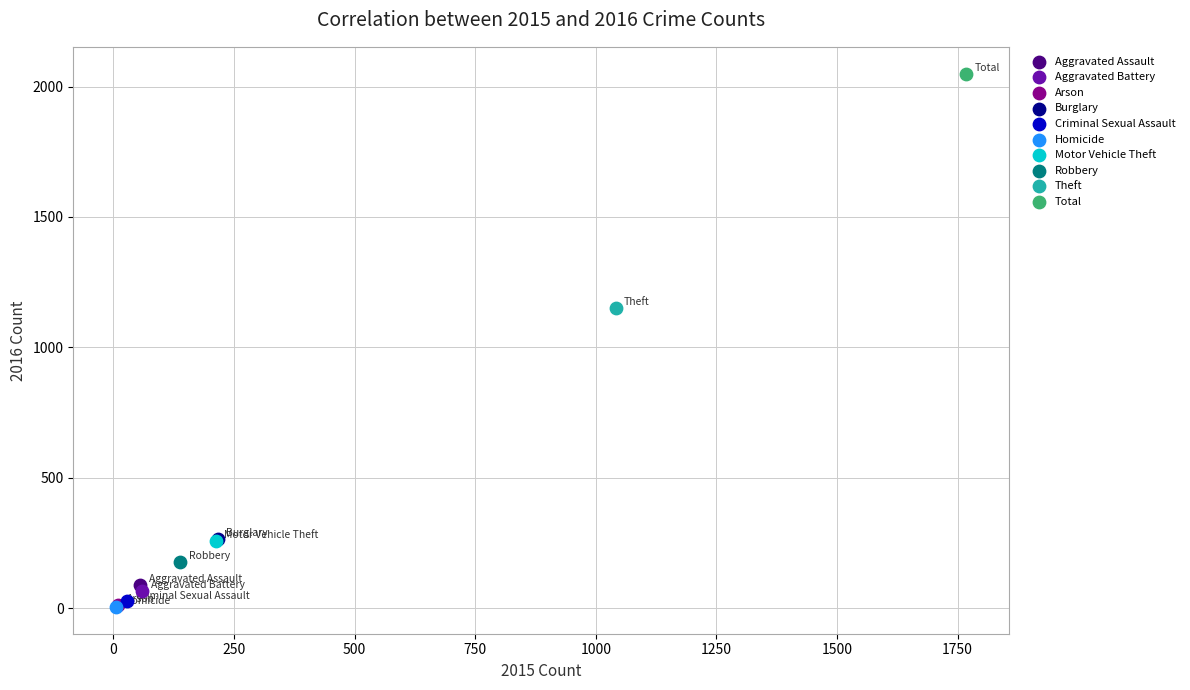

What are all the series names shown in the legend?

Aggravated Assault, Aggravated Battery, Arson, Burglary, Criminal Sexual Assault, Homicide, Motor Vehicle Theft, Robbery, Theft, Total